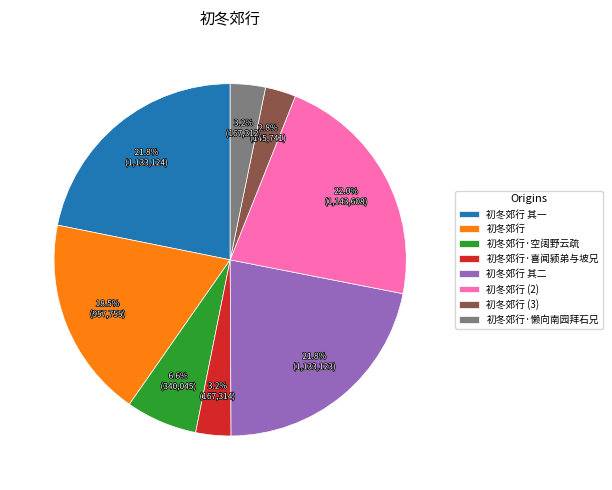

Combined, what portion of the pie is 初冬郊行 and 初冬郊行 (3)?

21.3%